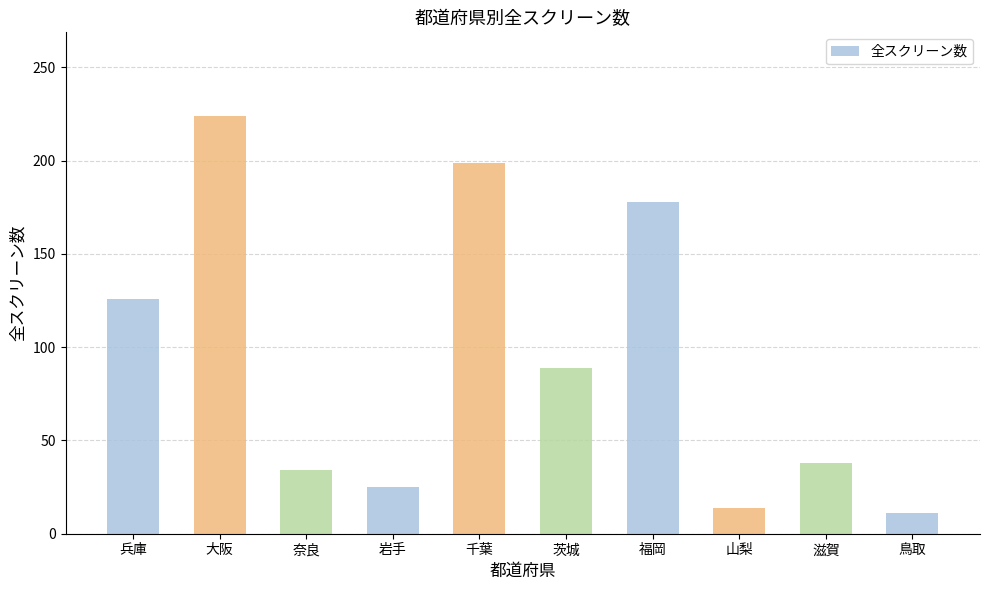

What is the difference between the maximum and minimum values?

213